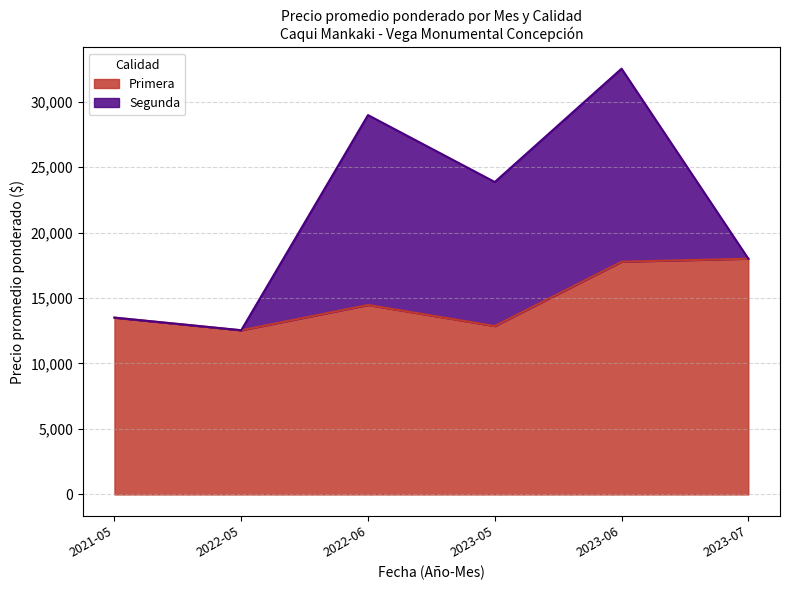

What is the maximum value for Primera?

18000